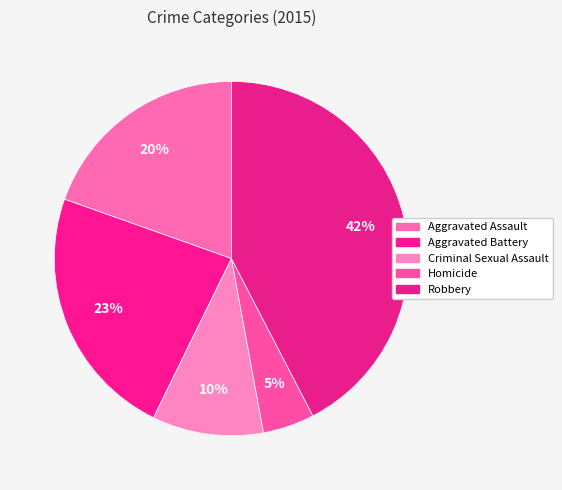

To the nearest percent, what portion does Homicide represent?

5%